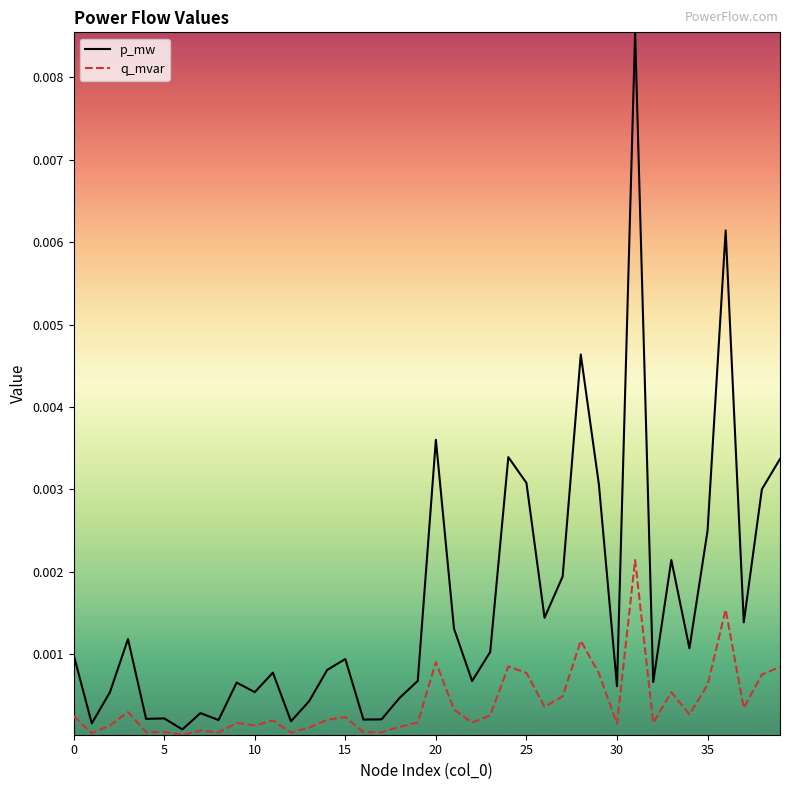

Which series has the largest total across all categories?

p_mw